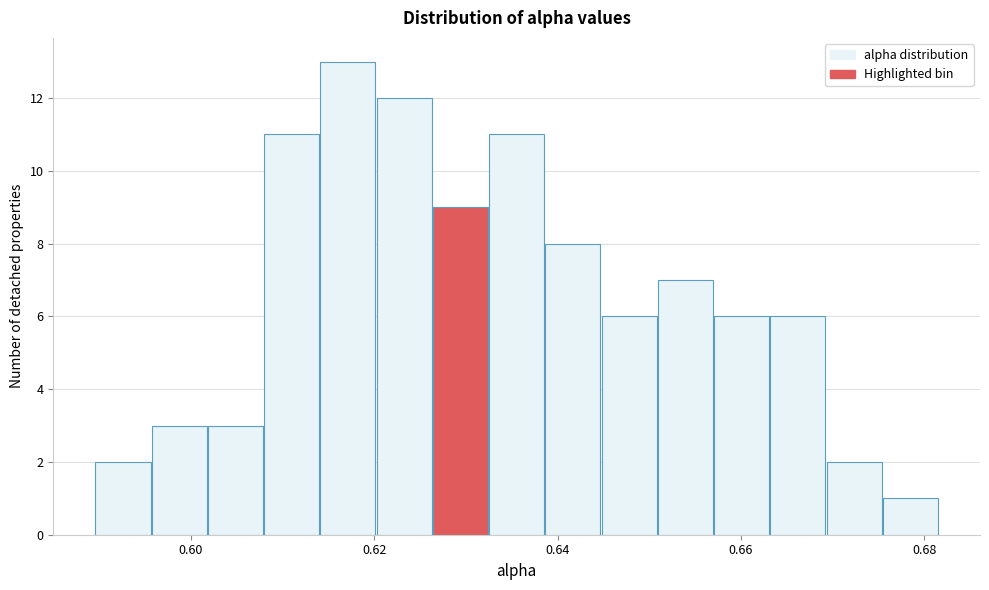

Around what value on the x-axis is the tallest bar? Give the approximate position of its centre, as read against the axis.

0.618